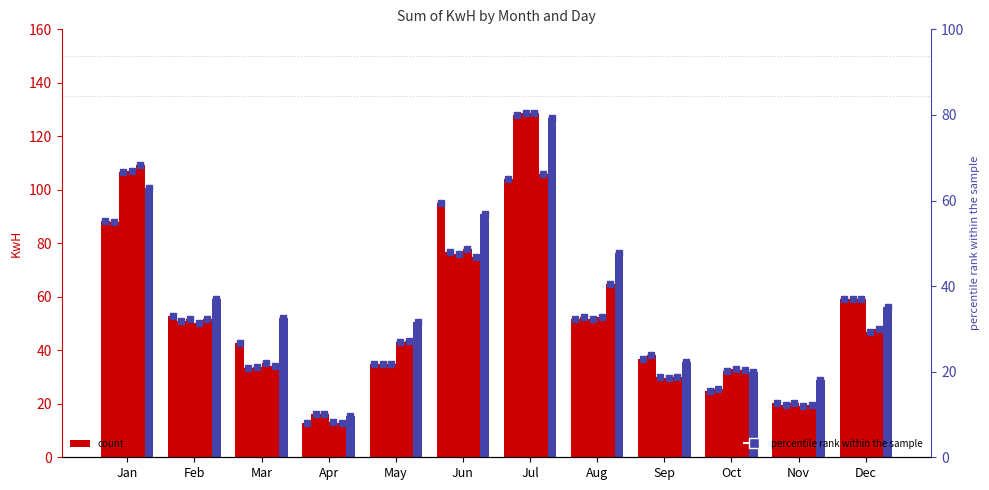

At how many categories does at least one series exceed 124?

1